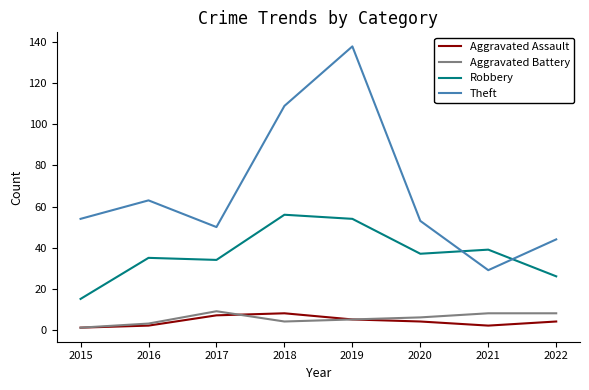

What are all the series names shown in the legend?

Aggravated Assault, Aggravated Battery, Robbery, Theft